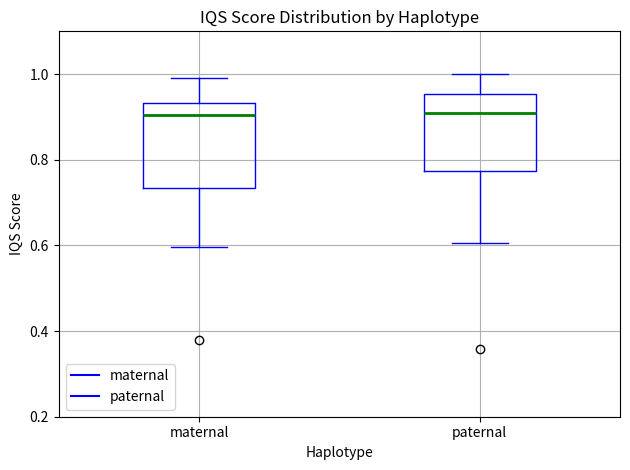

Which box is the tallest, from its lower edge to its upper edge?

maternal